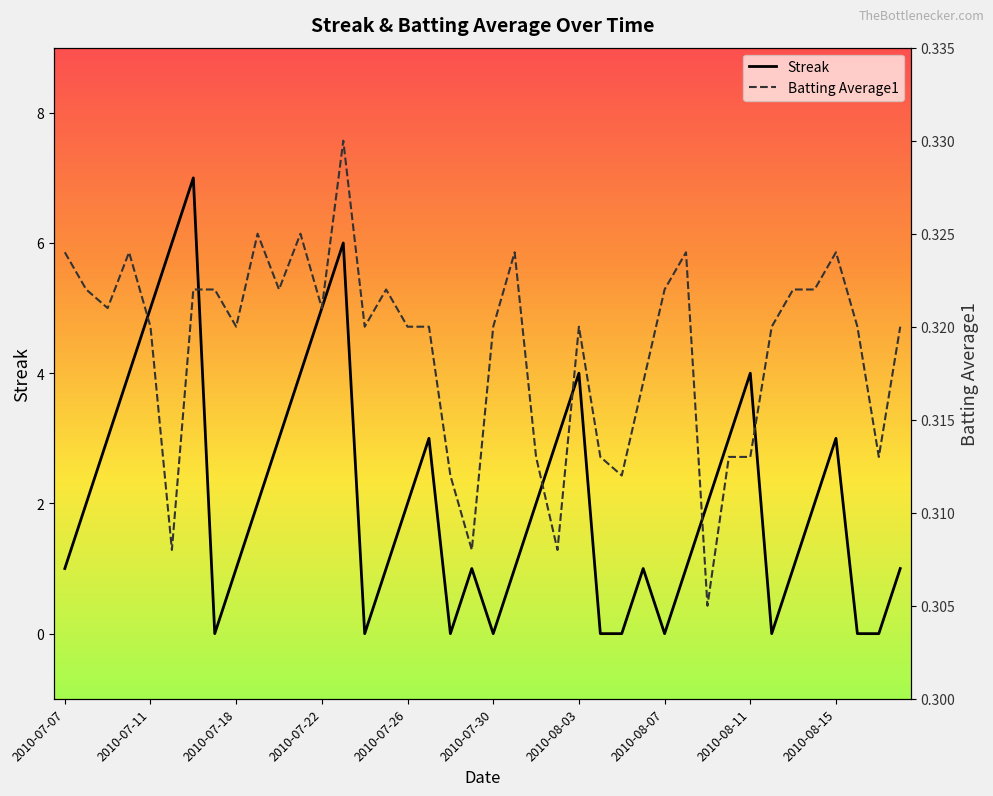

Between 2010-07-26 and 2010-07-30, which is larger?

2010-07-26